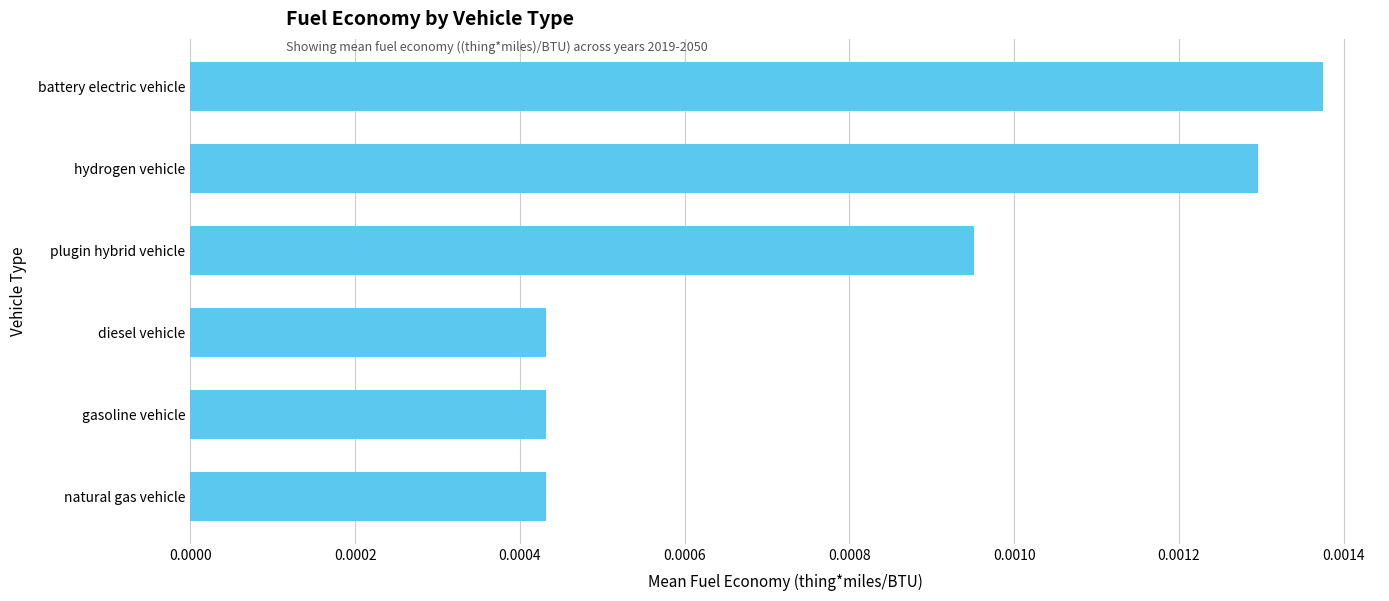

How many bars are there in total?

6